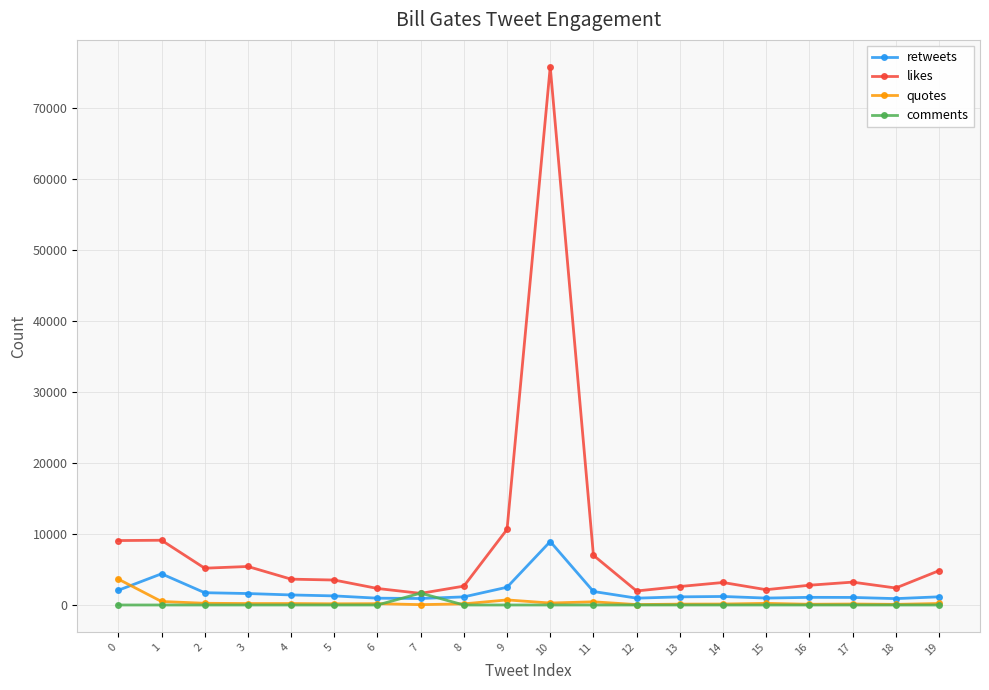

Which series ends up on top after the final intersection of retweets and quotes?

retweets